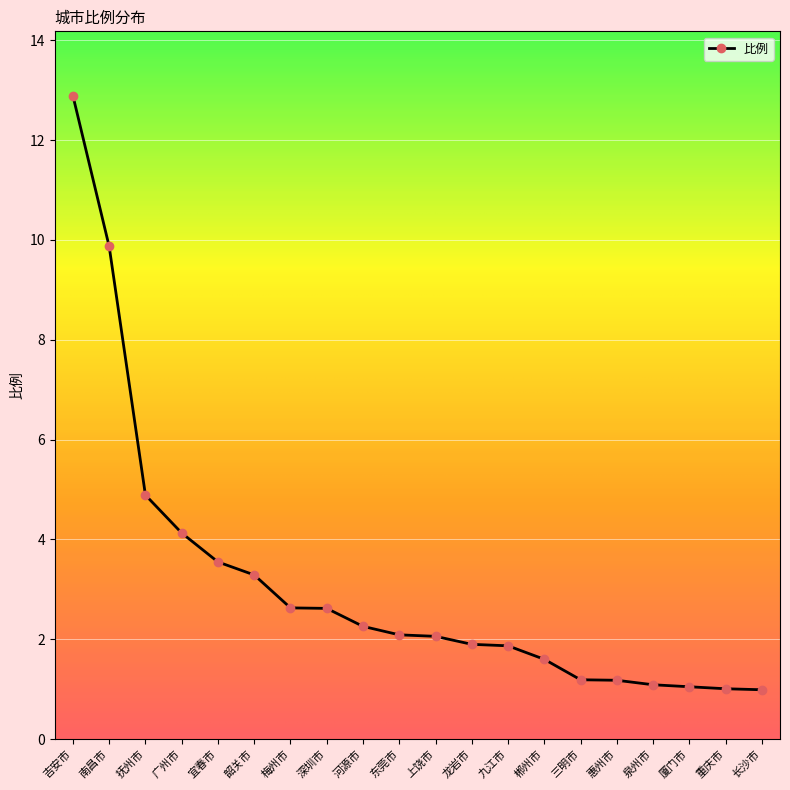

What is the change in value from 深圳市 to 河源市?

-0.4